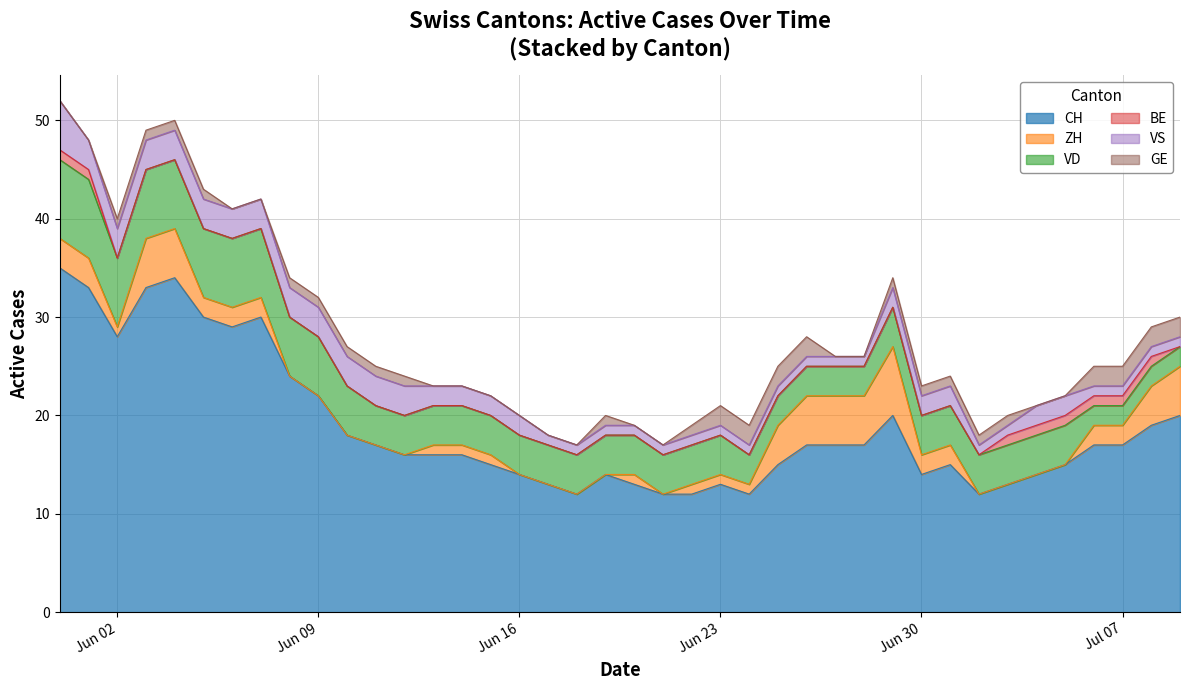

True or false: VD and ZH cross at least once.

True